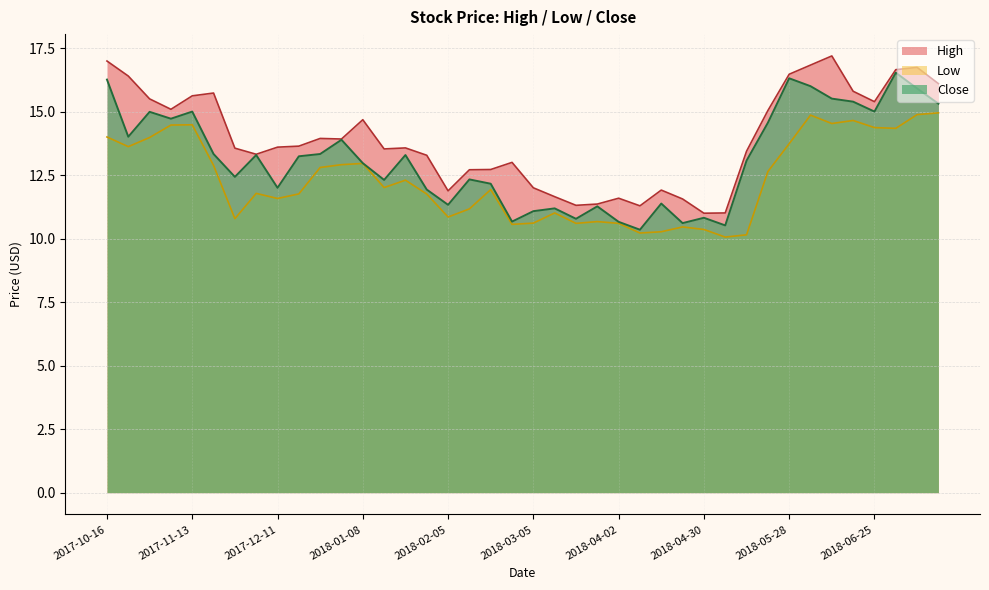

Reading right to left, list all the values displayed in this chart.

High: 16.1	16.7	16.6	15.4	15.8	17.2	16.8	16.5	15.0	13.4	11.0	11.0	11.6	11.9	11.3	11.6	11.4	11.3	11.6	12.0	13.0	12.7	12.7	11.9	13.3	13.6	13.5	14.7	13.9	13.9	13.6	13.6	13.3	13.6	15.7	15.6	15.1	15.5	16.4	17.0
Low: 14.9	14.9	14.3	14.4	14.6	14.5	14.9	13.7	12.6	10.1	10.1	10.4	10.5	10.3	10.2	10.6	10.7	10.6	11.0	10.6	10.6	11.9	11.2	10.9	11.8	12.3	12.0	13.0	12.9	12.8	11.8	11.6	11.8	10.8	12.9	14.5	14.5	14.0	13.6	14.0
Close: 15.3	15.9	16.5	15.0	15.4	15.5	16.0	16.3	14.6	13.1	10.5	10.8	10.6	11.4	10.4	10.7	11.3	10.8	11.2	11.1	10.7	12.2	12.3	11.3	11.9	13.3	12.3	13.0	13.9	13.3	13.2	12.0	13.3	12.4	13.3	15.0	14.7	15.0	14.0	16.3